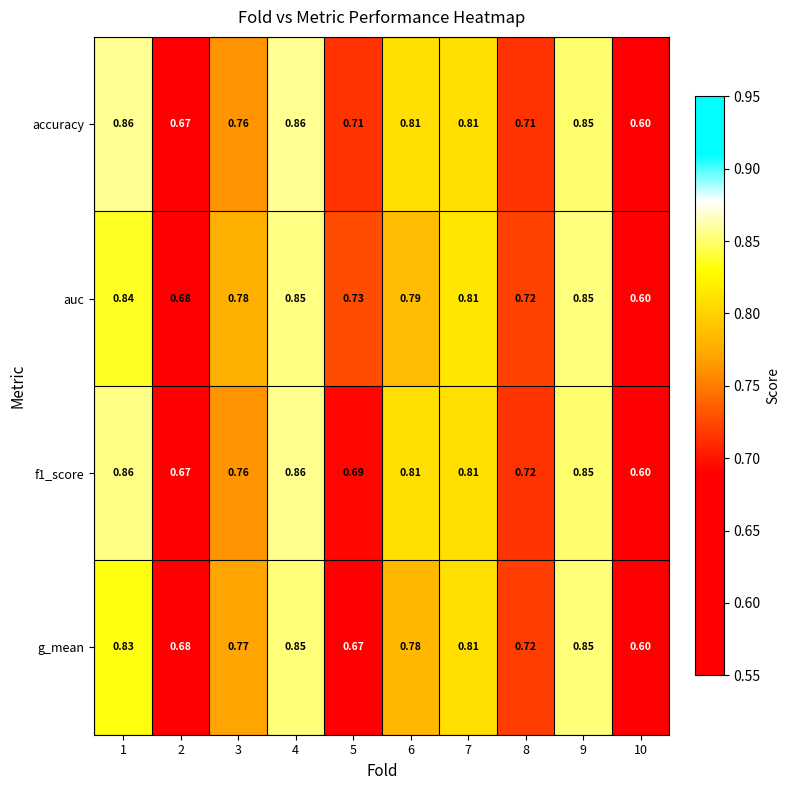

Which series changed the most between 5 and 7?

g_mean